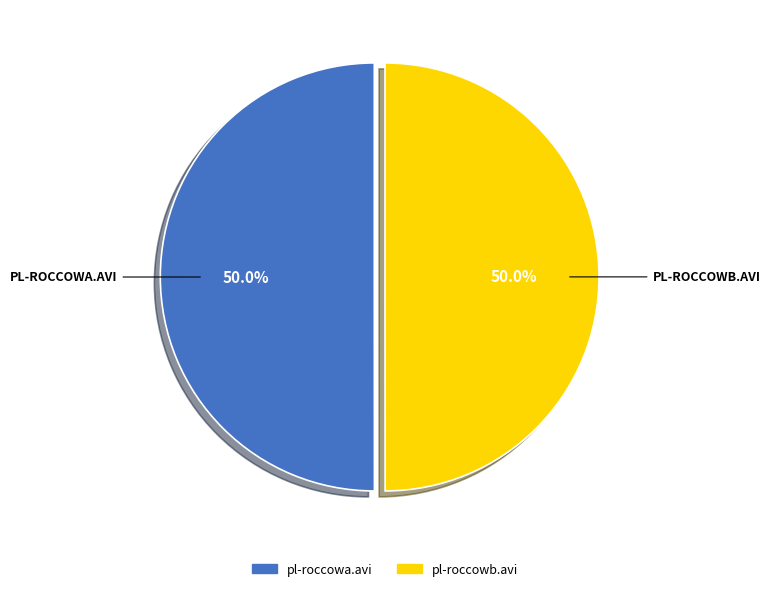

Approximately how many times larger is the value at pl-roccowb.avi compared to pl-roccowa.avi?

1.0